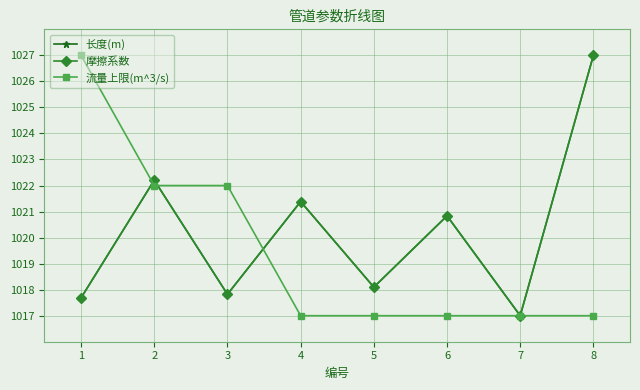

Is this an area chart (filled region under the line)?

No